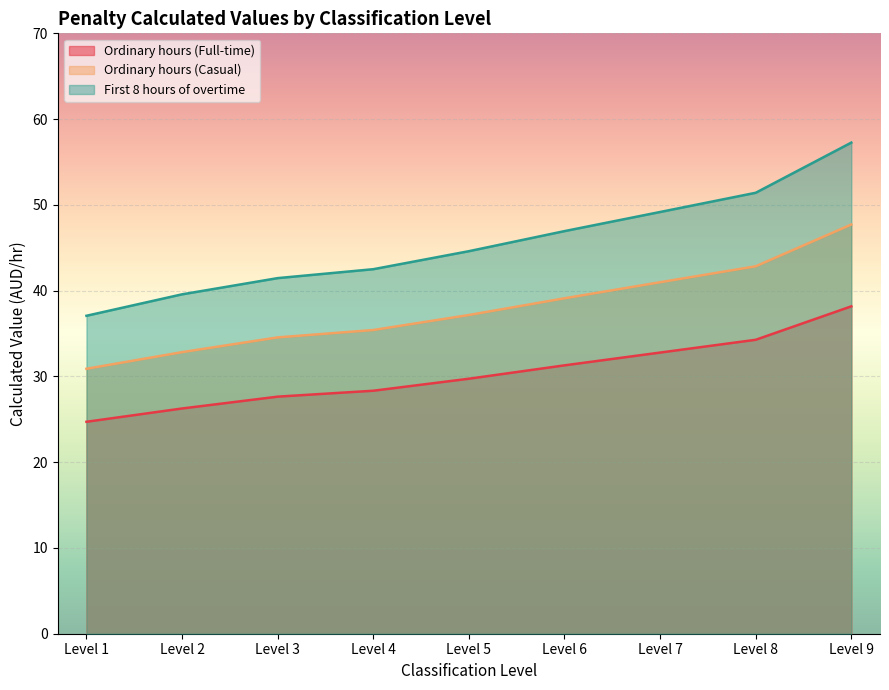

Reading right to left, list all the values displayed in this chart.

Ordinary hours (Full-time): 38.2	34.3	32.8	31.3	29.7	28.3	27.6	26.3	24.7
Ordinary hours (Casual): 47.7	42.8	41.0	39.1	37.2	35.4	34.5	32.8	30.9
First 8 hours of overtime: 57.3	51.4	49.2	46.9	44.6	42.5	41.5	39.6	37.1